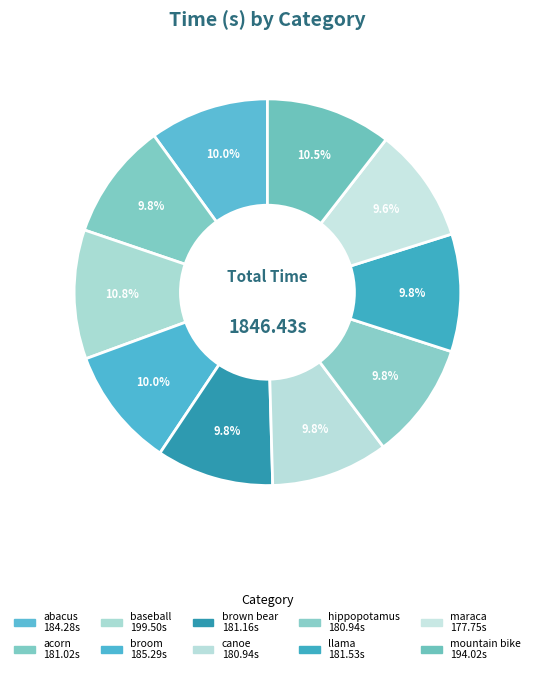

What is the ratio of the value at maraca to the value at baseball?

0.9